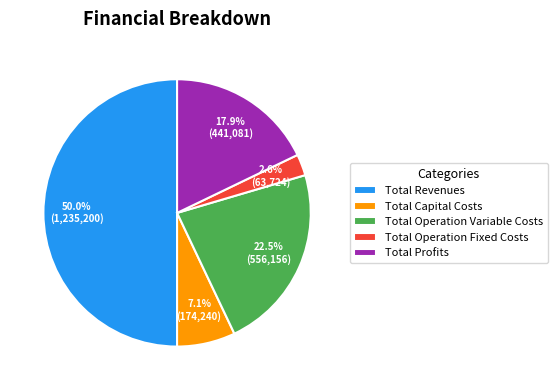

What percentage is the Total Revenues slice, to the nearest percent?

50%